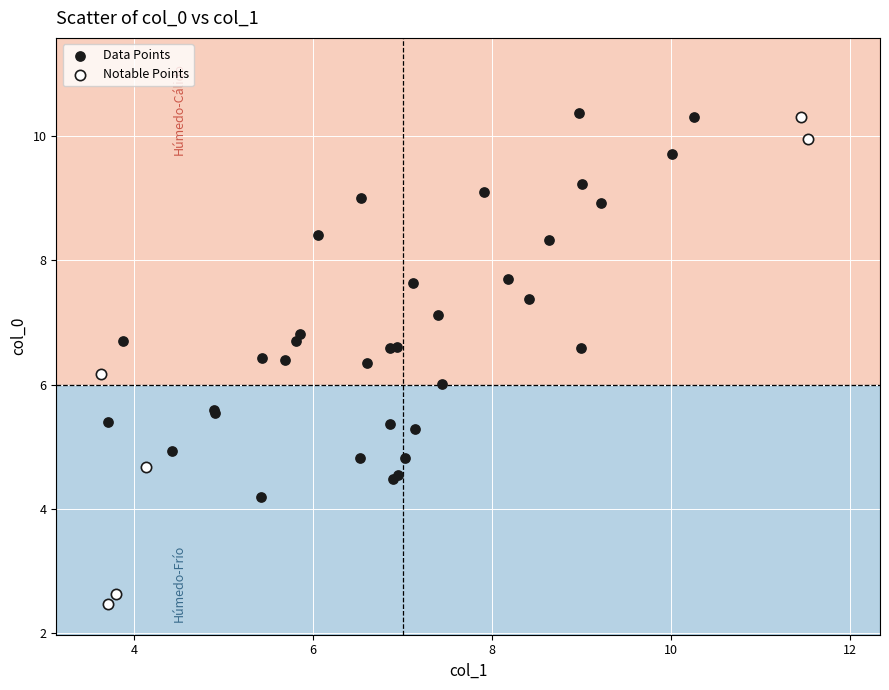

Which series has the largest Y range (max minus min)?

Notable Points